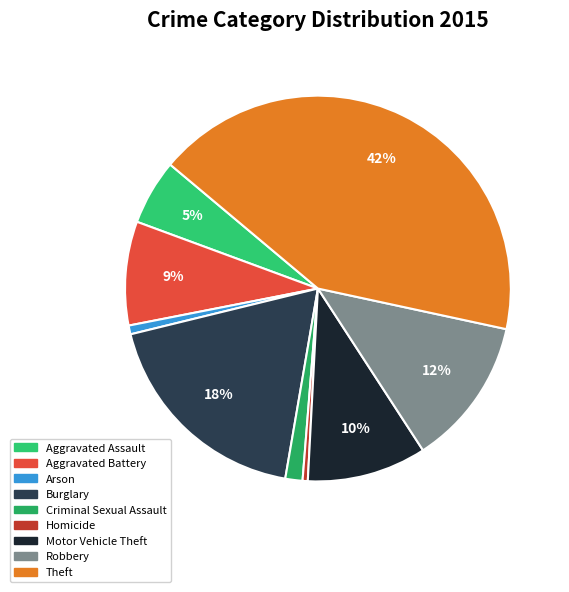

Rank the categories by value from highest to lowest.

Theft, Burglary, Robbery, Motor Vehicle Theft, Aggravated Battery, Aggravated Assault, Criminal Sexual Assault, Arson, Homicide